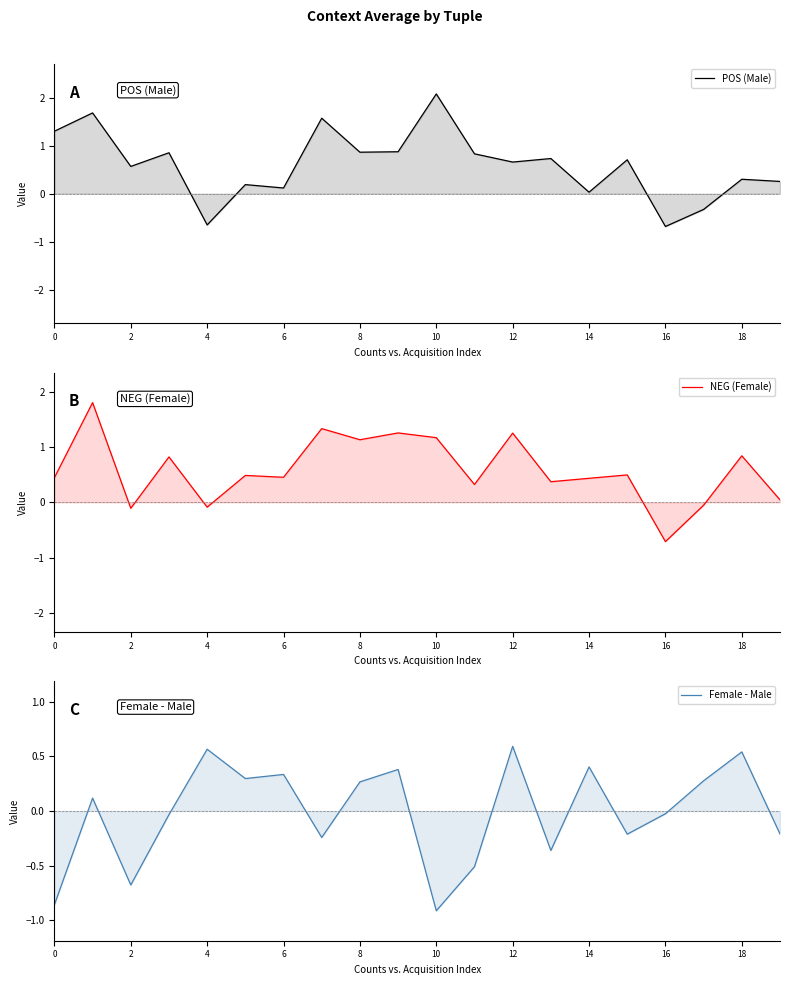

At how many categories does at least one series exceed 1?

7